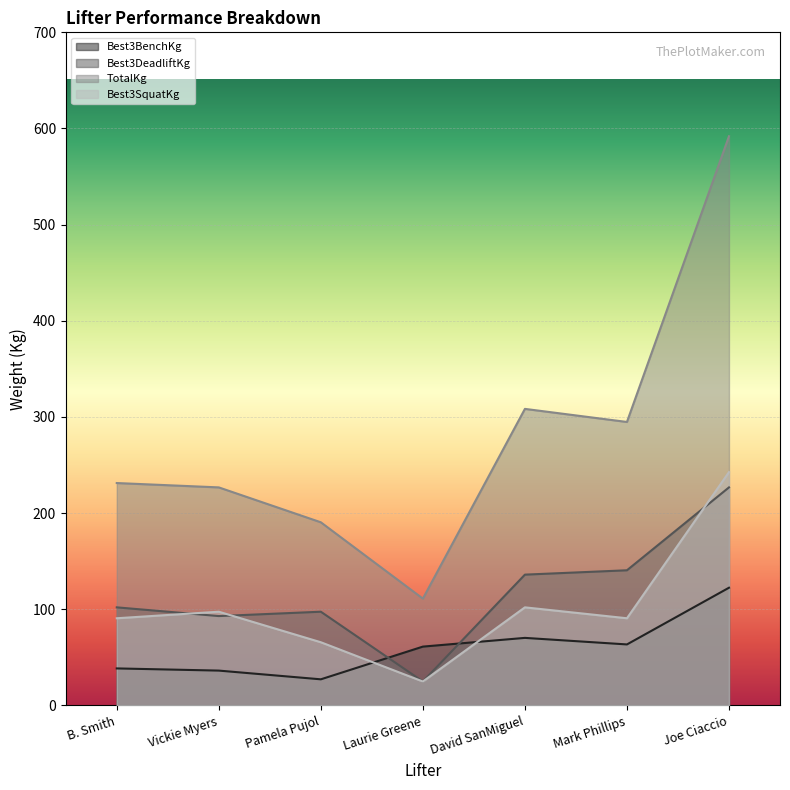

Reading right to left, list all the values displayed in this chart.

Best3BenchKg: Joe Ciaccio=122.5	Mark Phillips=63.5	David SanMiguel=70.3	Laurie Greene=61.2	Pamela Pujol=27.2	Vickie Myers=36.3	B. Smith=38.6
Best3DeadliftKg: Joe Ciaccio=226.8	Mark Phillips=140.6	David SanMiguel=136.1	Laurie Greene=24.9	Pamela Pujol=97.5	Vickie Myers=93.0	B. Smith=102.1
TotalKg: Joe Ciaccio=591.9	Mark Phillips=294.8	David SanMiguel=308.4	Laurie Greene=111.1	Pamela Pujol=190.5	Vickie Myers=226.8	B. Smith=231.3
Best3SquatKg: Joe Ciaccio=242.7	Mark Phillips=90.7	David SanMiguel=102.1	Laurie Greene=24.9	Pamela Pujol=65.8	Vickie Myers=97.5	B. Smith=90.7